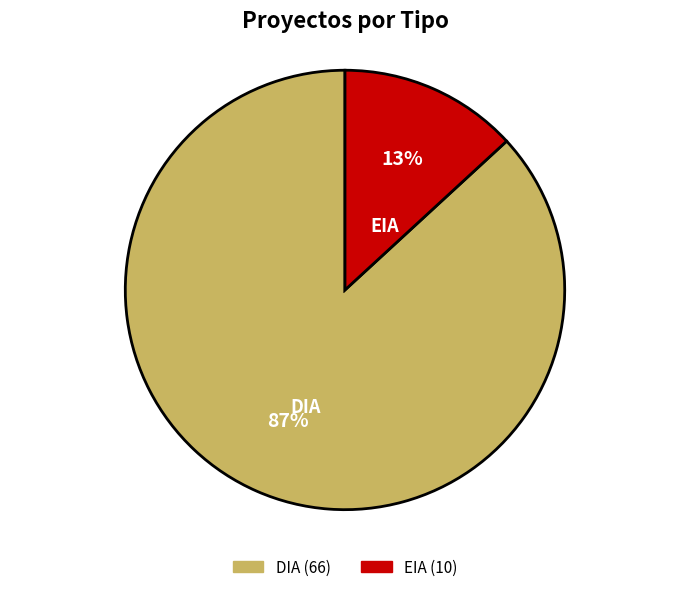

Which has a higher value, DIA or EIA?

DIA